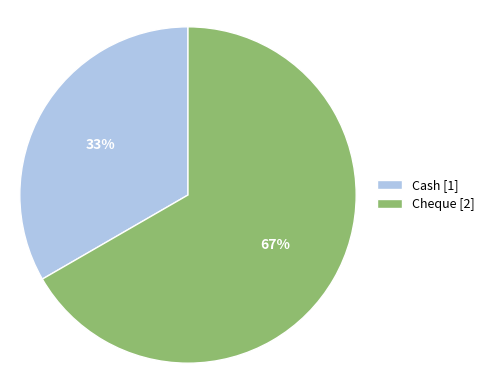

Do Cheque and Cash together represent more than half of the pie?

Yes